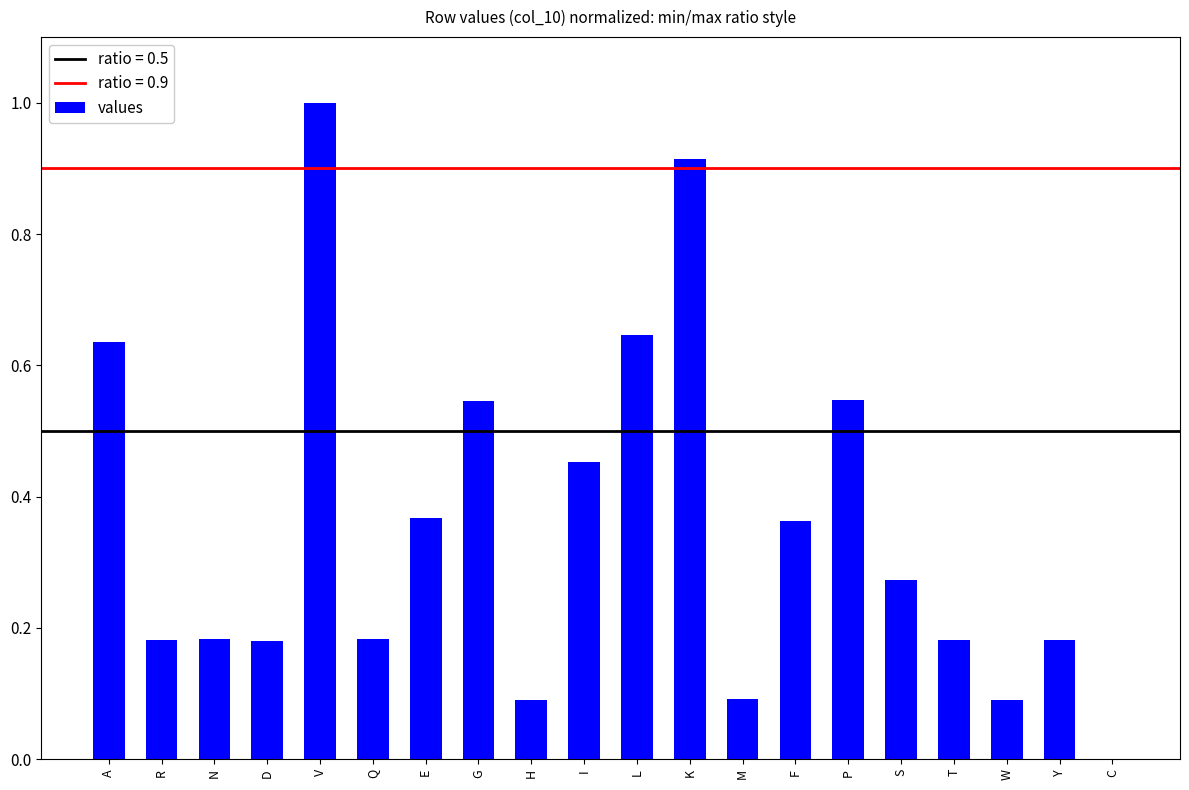

Which has a higher value, G or L?

L